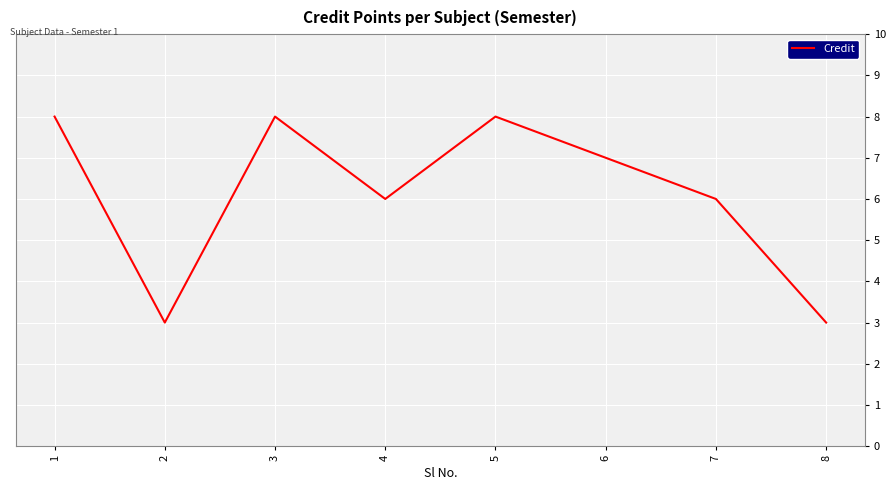

What is the greatest value displayed?

8